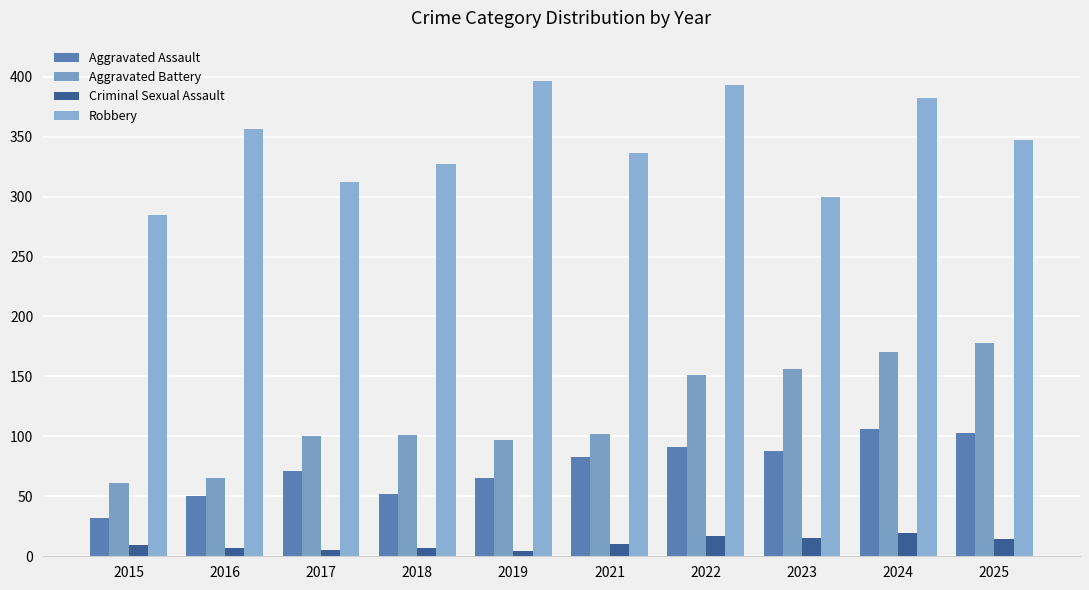

Where does the Robbery series first go above 347?

2016